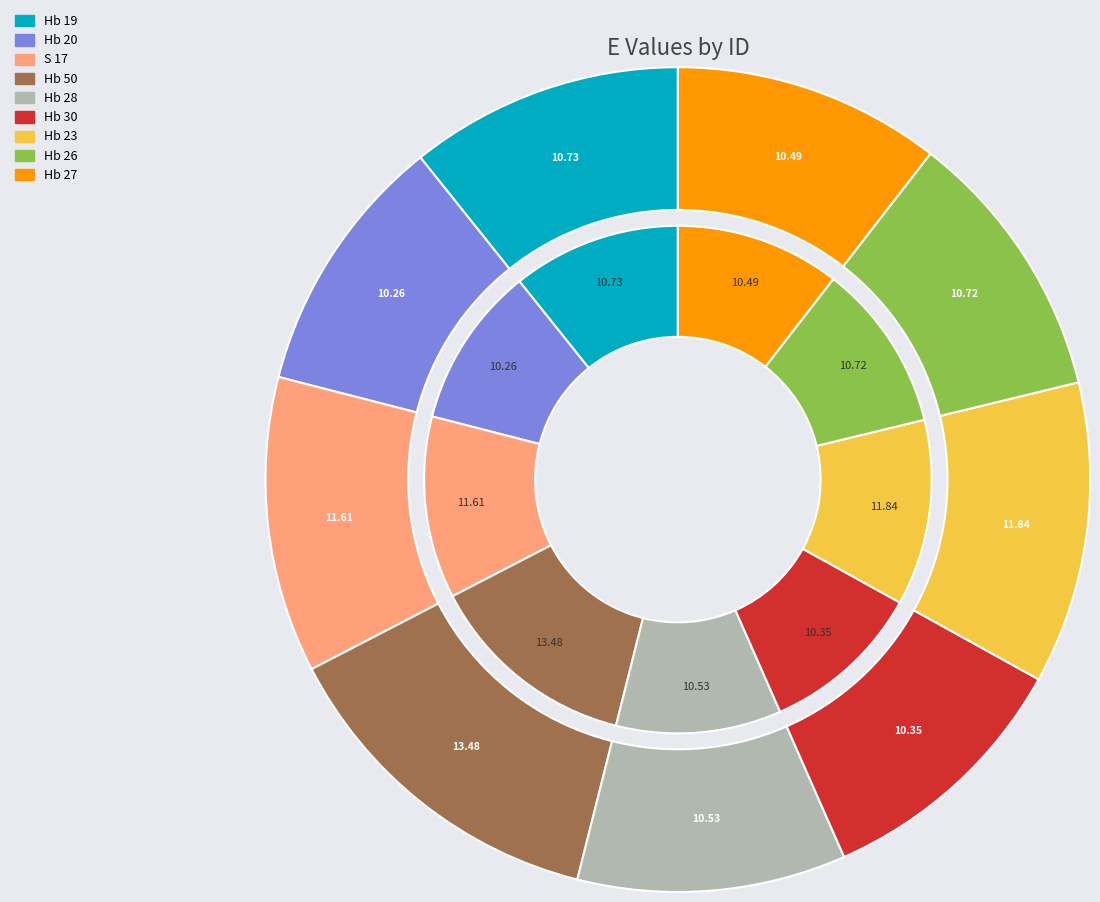

Count the number of slices in the pie.

9